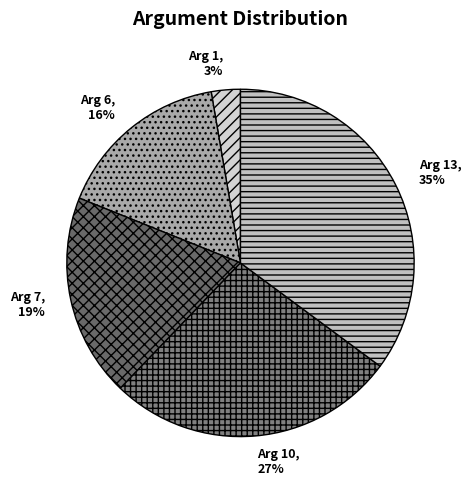

Count the number of slices in the pie.

5